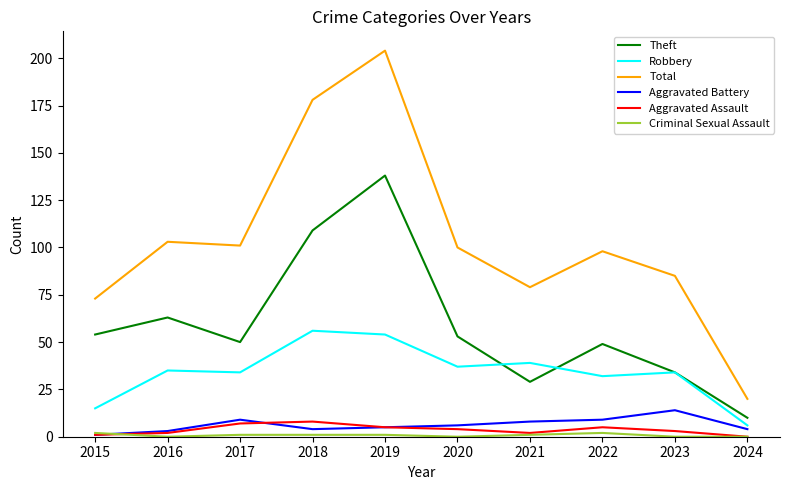

At which category is the sum across all series the highest?

2019